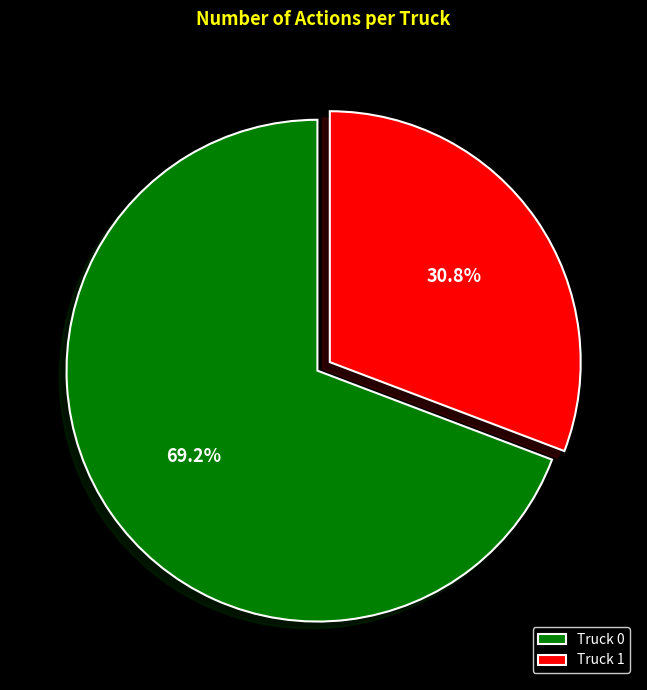

Is it true that Truck 0 is 83% of the pie?

False